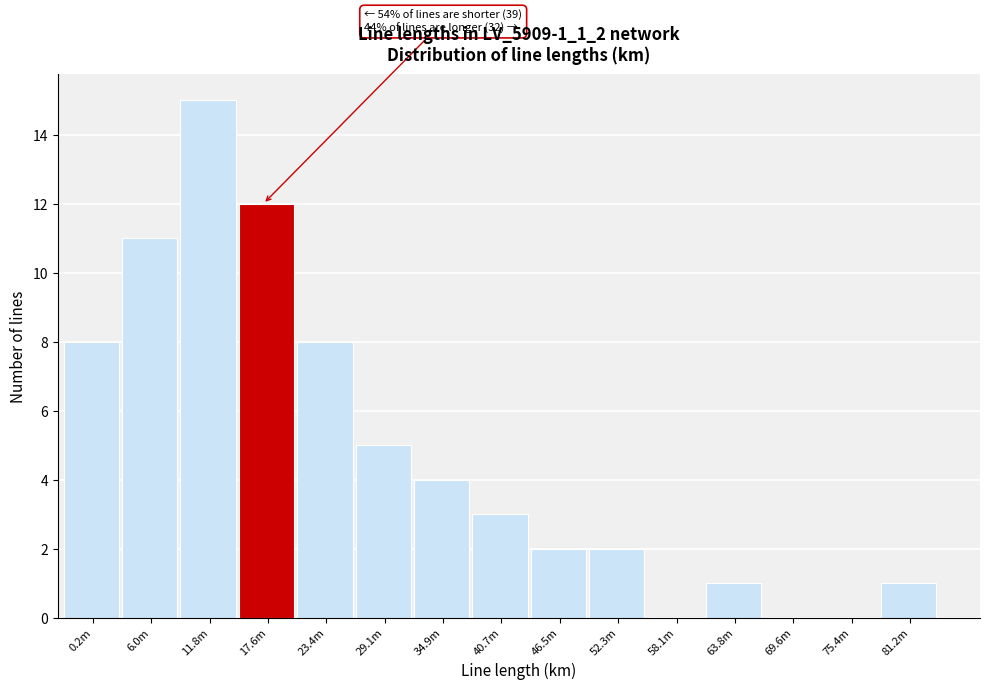

Reading right to left, what are all the values shown in this chart?

81.2m=1	75.4m=0	69.6m=0	63.8m=1	58.1m=0	52.3m=2	46.5m=2	40.7m=3	34.9m=4	29.1m=5	23.4m=8	17.6m=12	11.8m=15	6.0m=11	0.2m=8